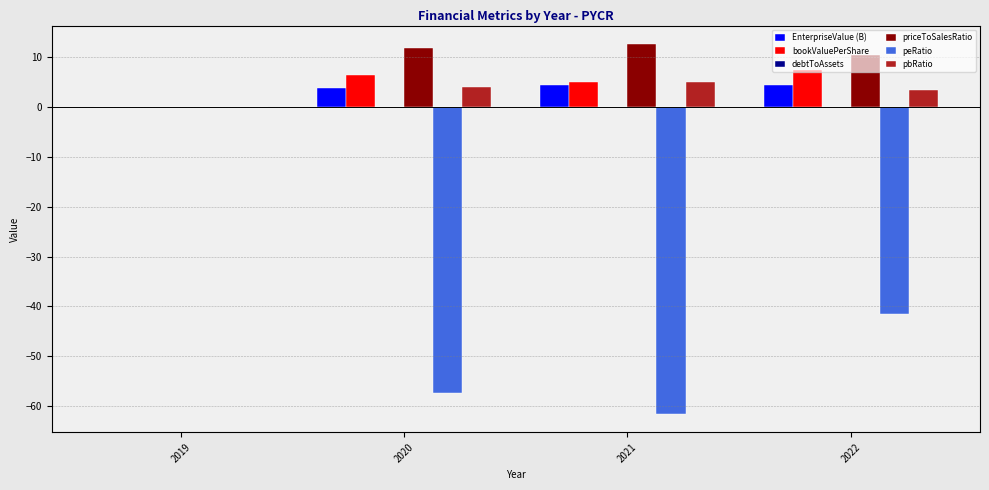

Between 2020 and 2022, which series saw the biggest shift?

peRatio